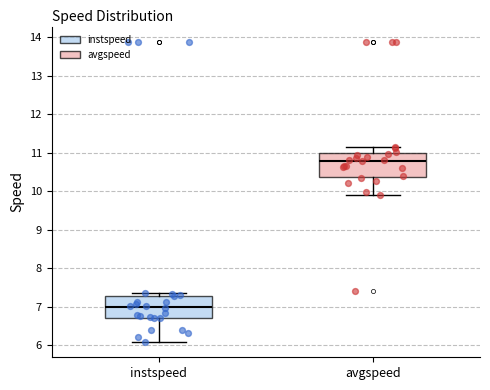

Reading left to right, read every box against the y-axis: the position of its median line, the range the box covers, and the ends of its whiskers. The values are not printed on the chart, so give them approximately, as read against the axis.

instspeed: median 7.0, box 6.7 to 7.3, whiskers 6.1 to 7.4
avgspeed: median 10.8, box 10.4 to 11.0, whiskers 9.9 to 11.2